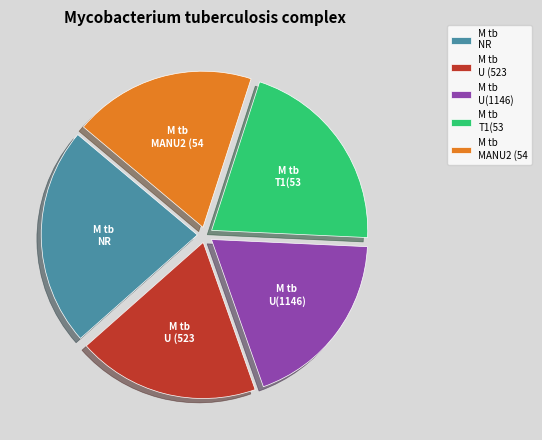

Is the sum of M tb U(1146) and M tb T1(53 greater than half?

No